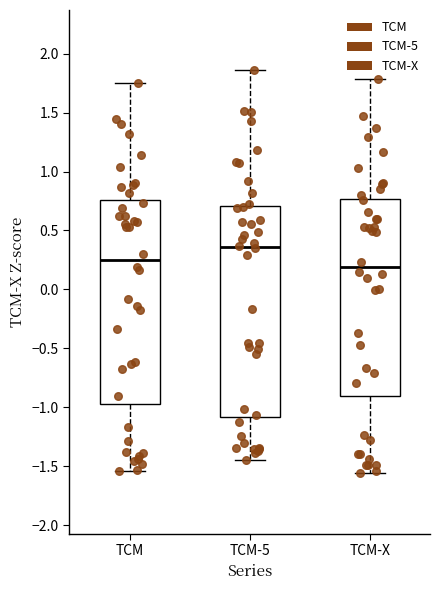

Which box is the tallest, from its lower edge to its upper edge?

TCM-5